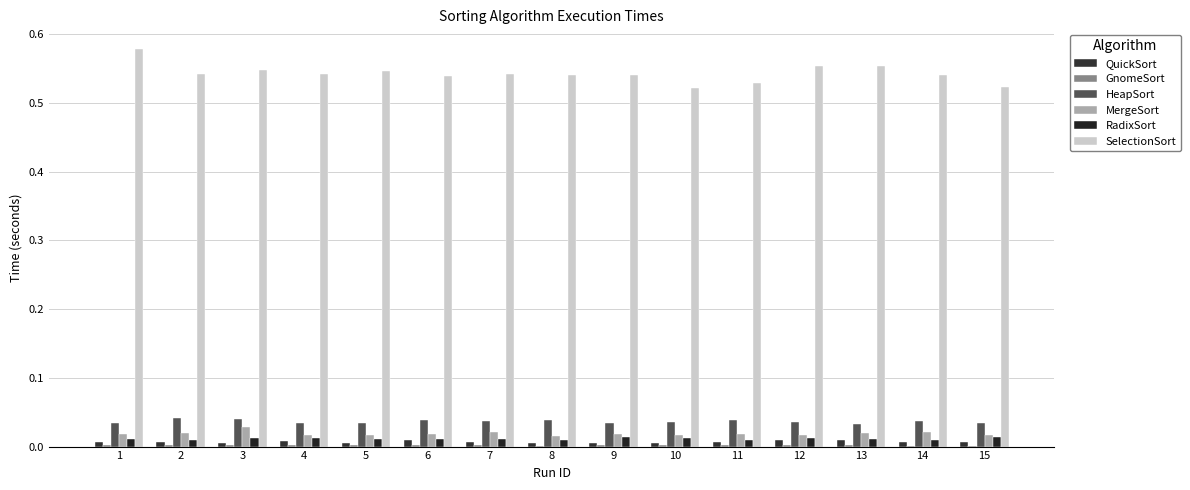

Reading left to right, extract all data points from this chart.

QuickSort: 0.0	0.0	0.0	0.0	0.0	0.0	0.0	0.0	0.0	0.0	0.0	0.0	0.0	0.0	0.0
GnomeSort: 0.0	0.0	0.0	0.0	0.0	0.0	0.0	0.0	0.0	0.0	0.0	0.0	0.0	0.0	0.0
HeapSort: 0.0	0.0	0.0	0.0	0.0	0.0	0.0	0.0	0.0	0.0	0.0	0.0	0.0	0.0	0.0
MergeSort: 0.0	0.0	0.0	0.0	0.0	0.0	0.0	0.0	0.0	0.0	0.0	0.0	0.0	0.0	0.0
RadixSort: 0.0	0.0	0.0	0.0	0.0	0.0	0.0	0.0	0.0	0.0	0.0	0.0	0.0	0.0	0.0
SelectionSort: 0.6	0.5	0.5	0.5	0.5	0.5	0.5	0.5	0.5	0.5	0.5	0.6	0.6	0.5	0.5